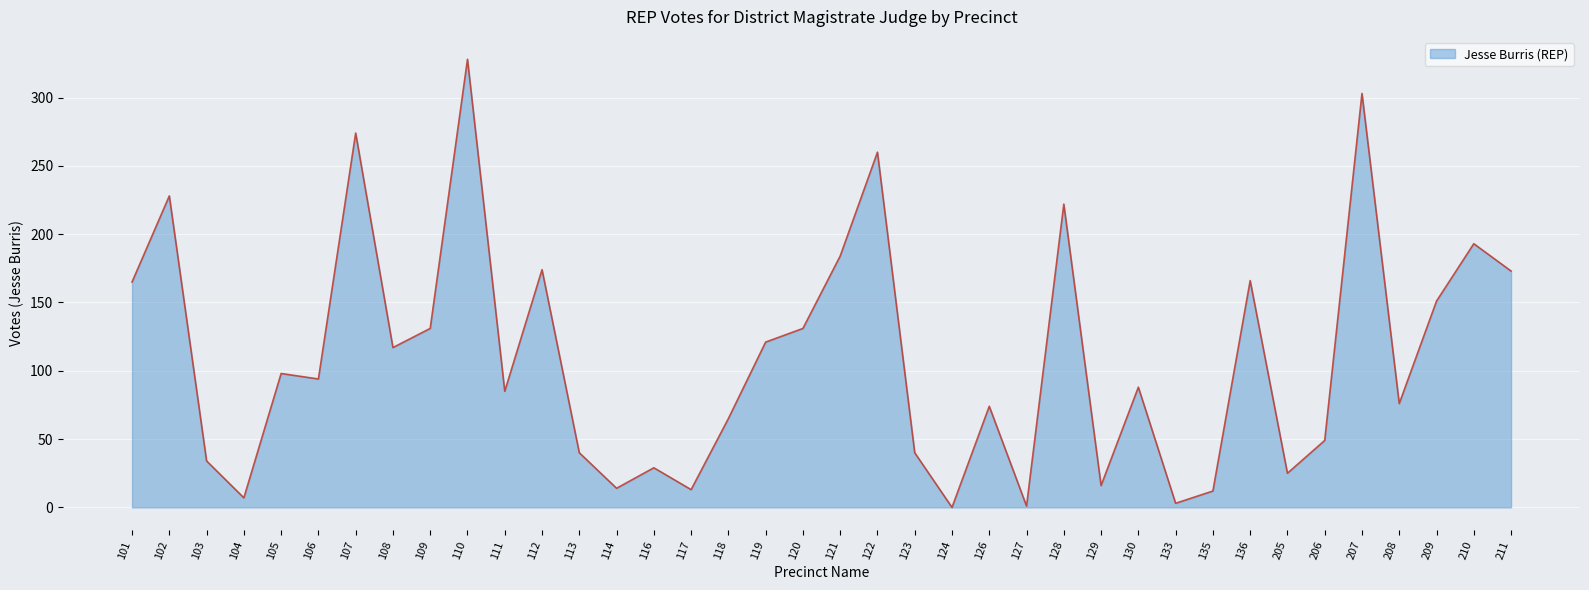

How many lines are shown in the chart?

1